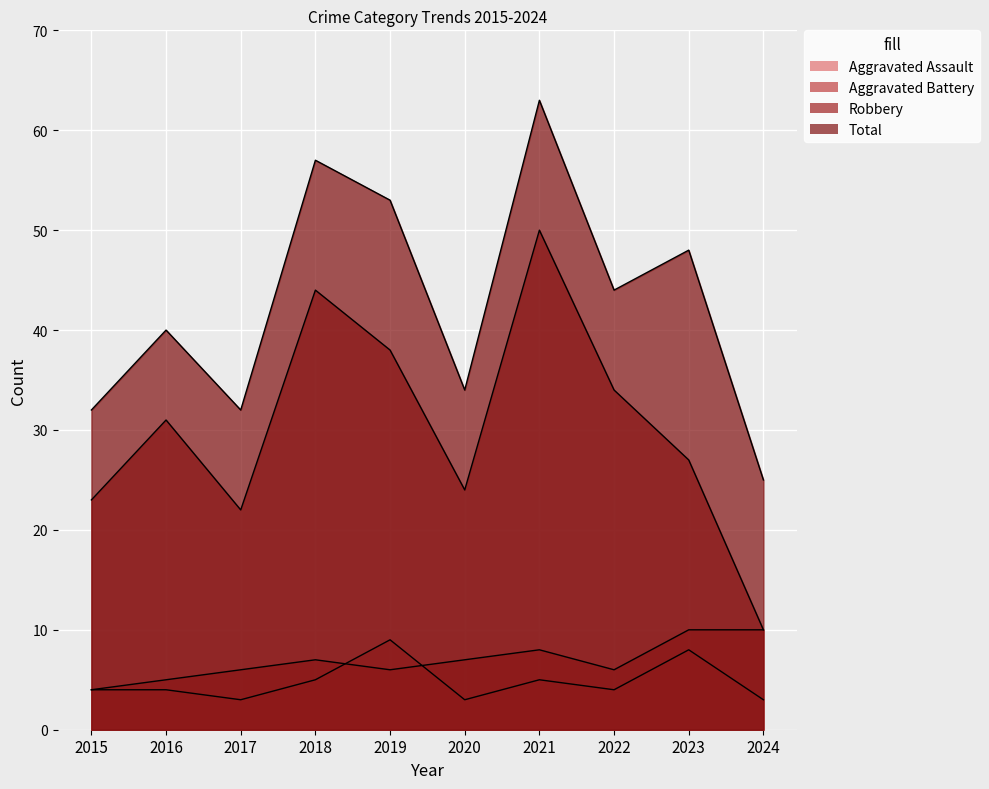

True or false: Aggravated Assault and Aggravated Battery cross at least once.

True